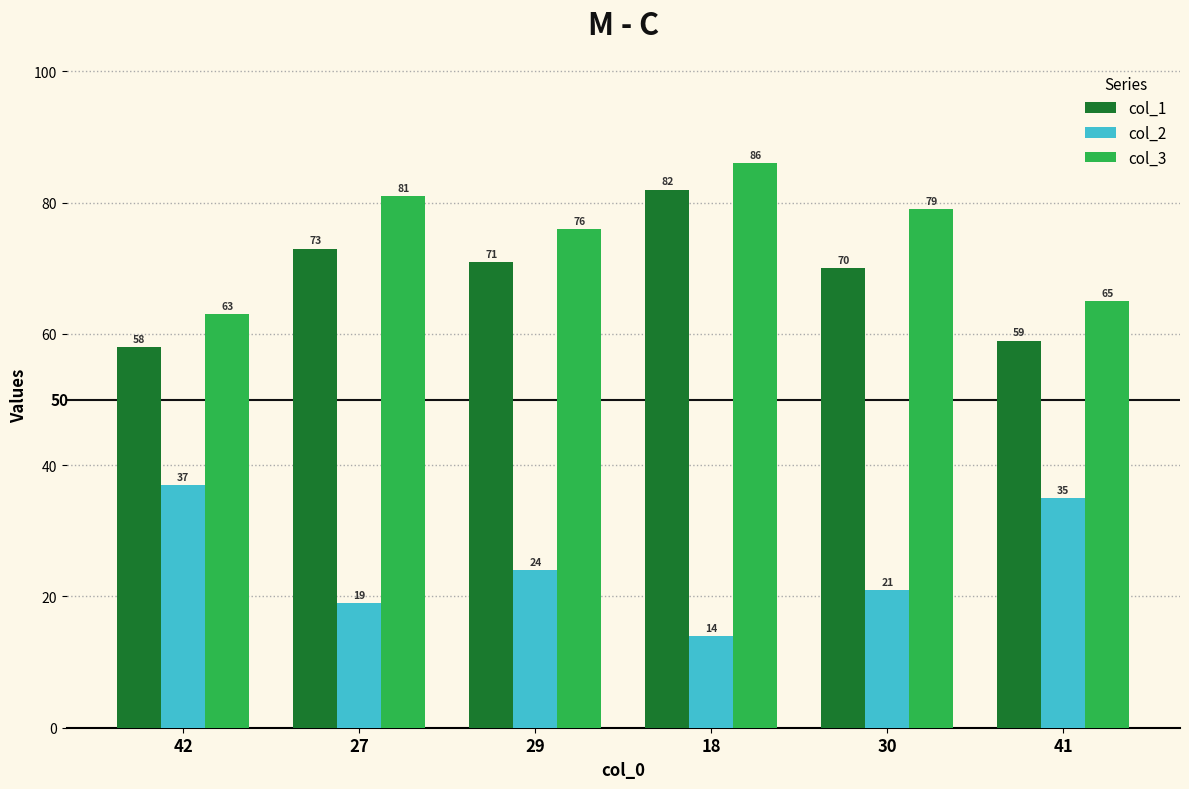

Is the value of col_3 at 42 greater than the value of col_2 at 29?

Yes